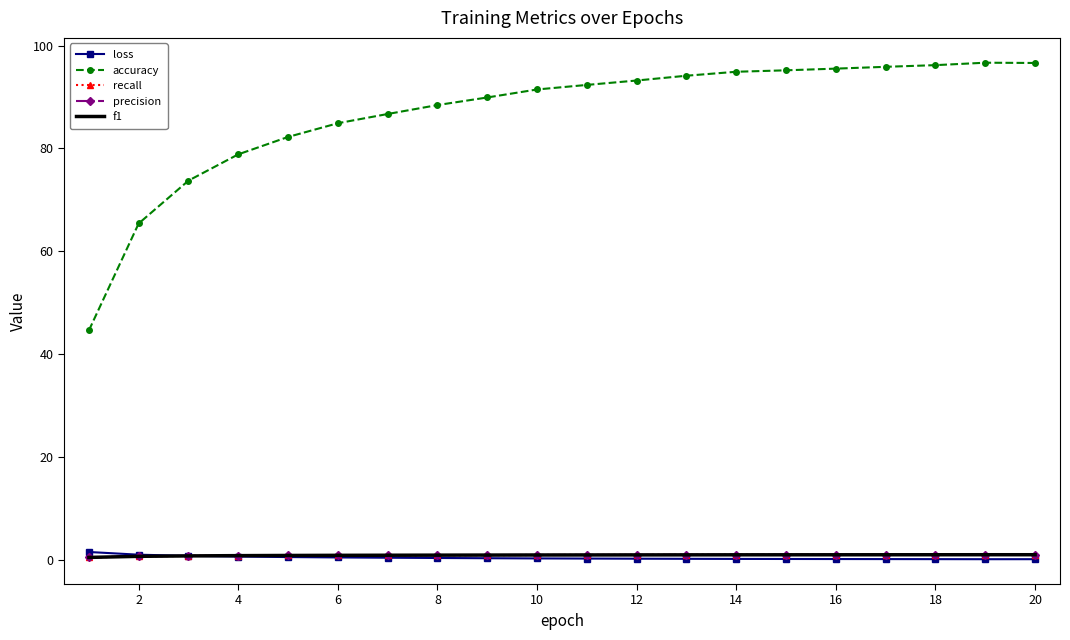

What is the highest value of the accuracy series?

96.7